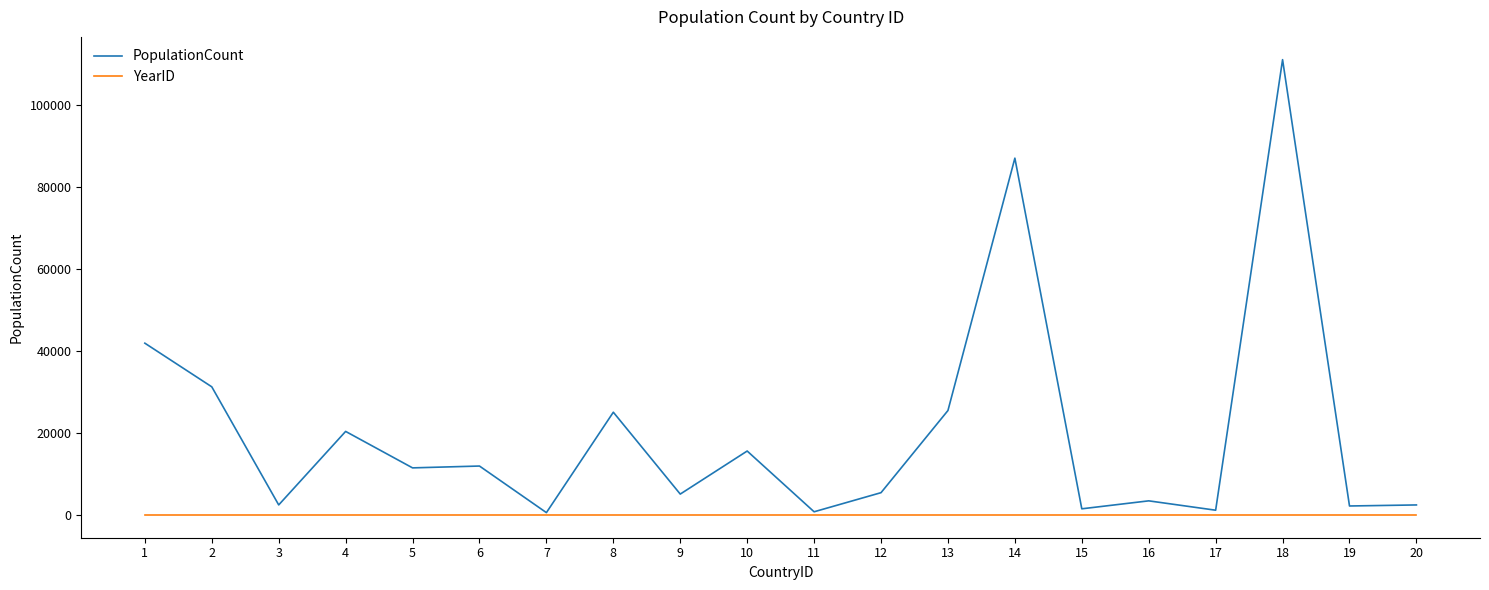

What is the maximum value for PopulationCount?

111129